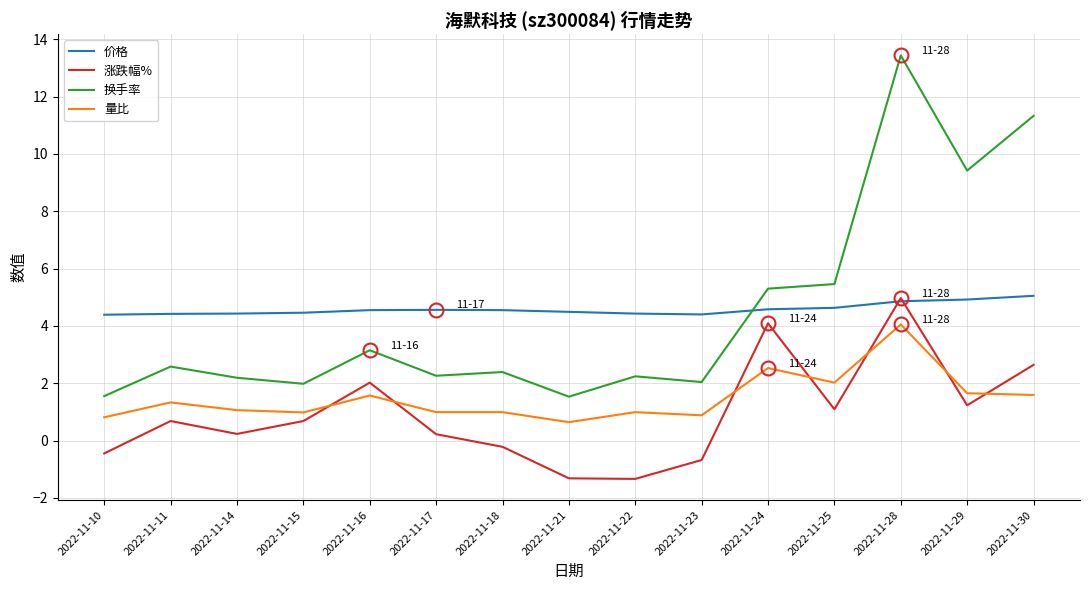

True or false: 价格 has a value of 0.9 at 2022-11-10.

False